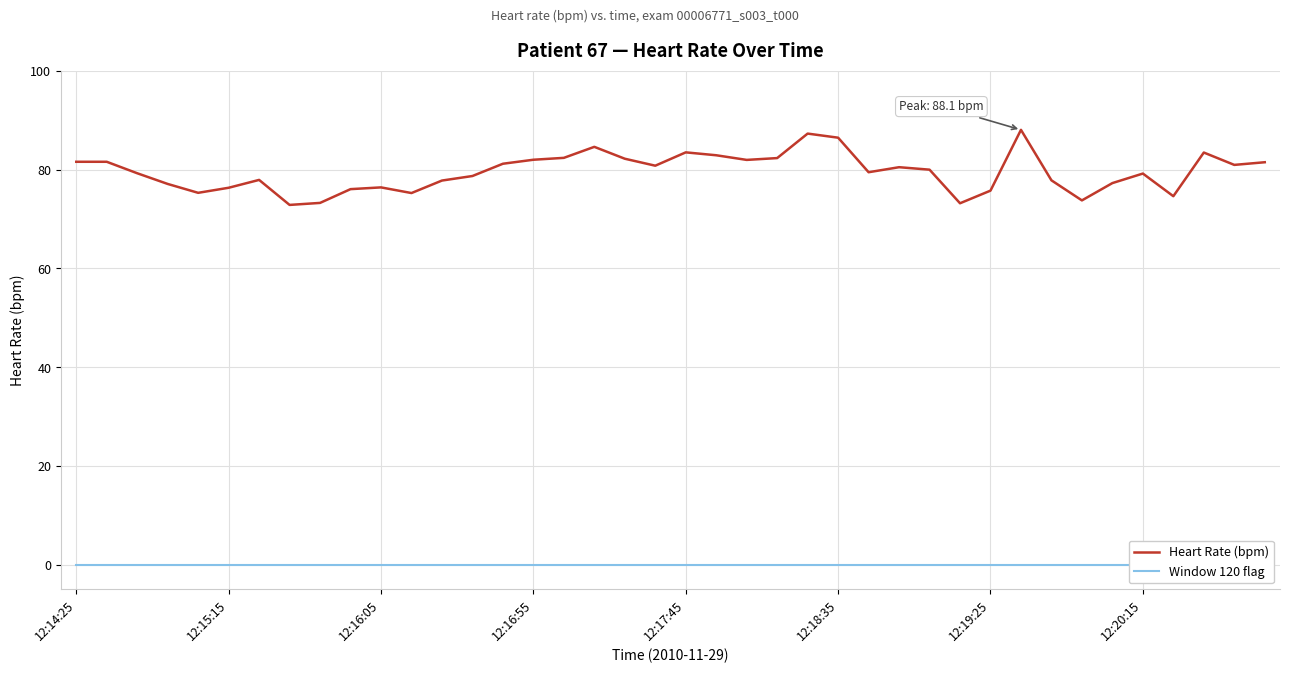

What is the greatest value displayed?

88.1